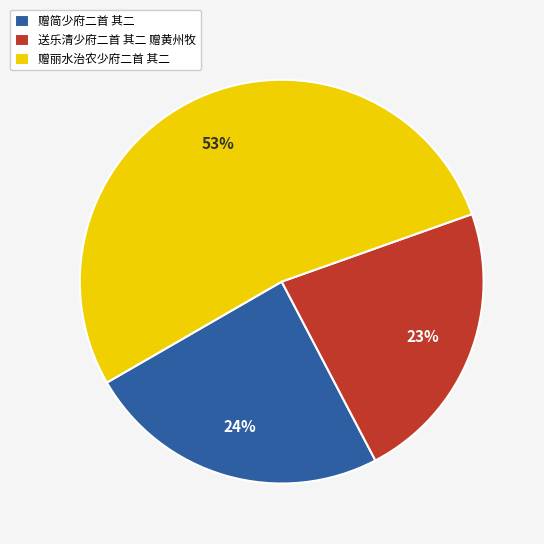

To the nearest percent, what is the average slice percentage?

33%